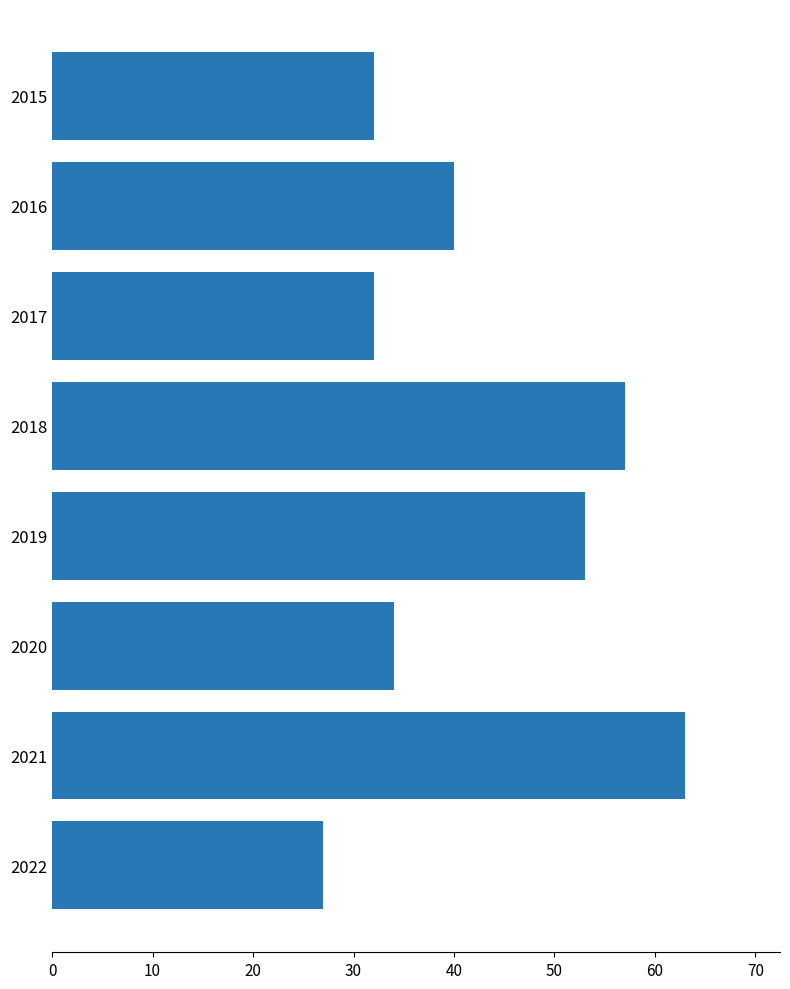

What is the average value?

42